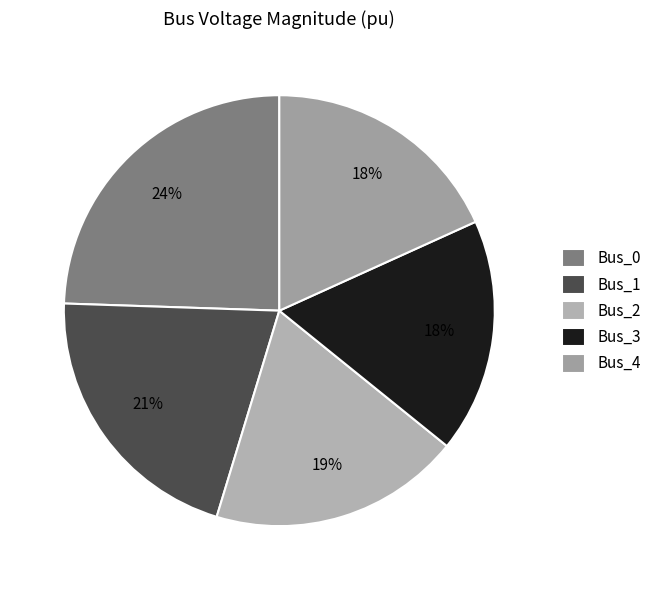

What portion of the pie excludes Bus_4?

81.8%